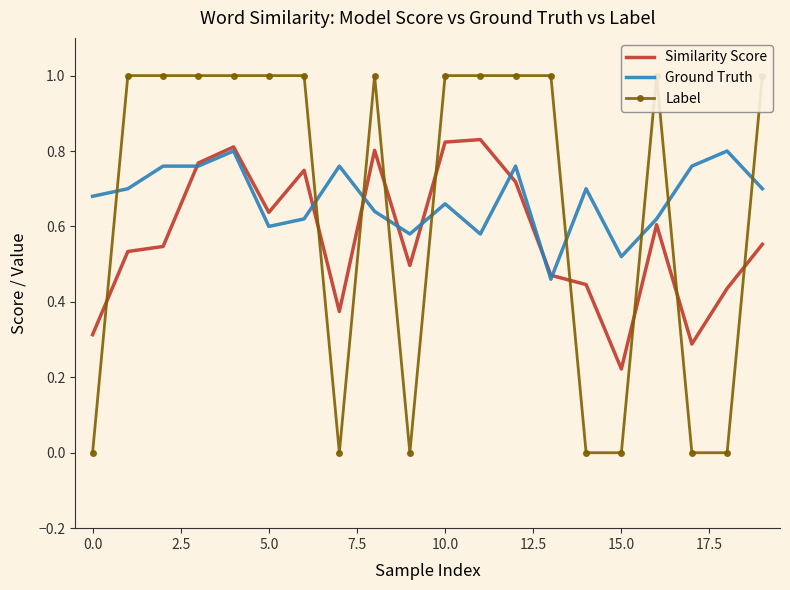

Where is Similarity Score nearest to the value 0?

15.0